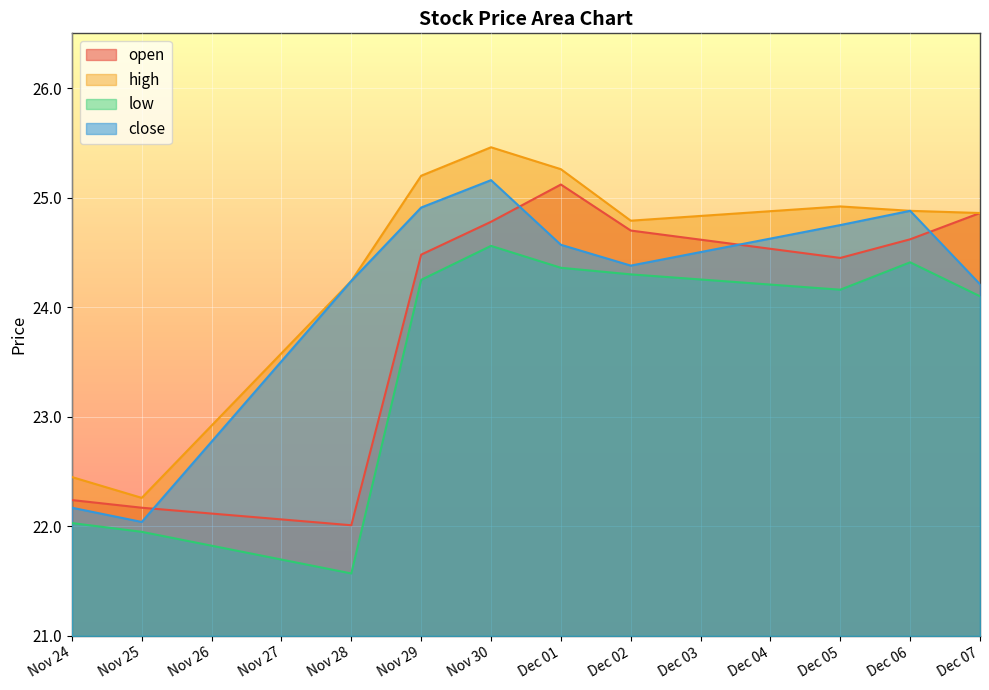

What is the minimum value shown in the chart?

21.6